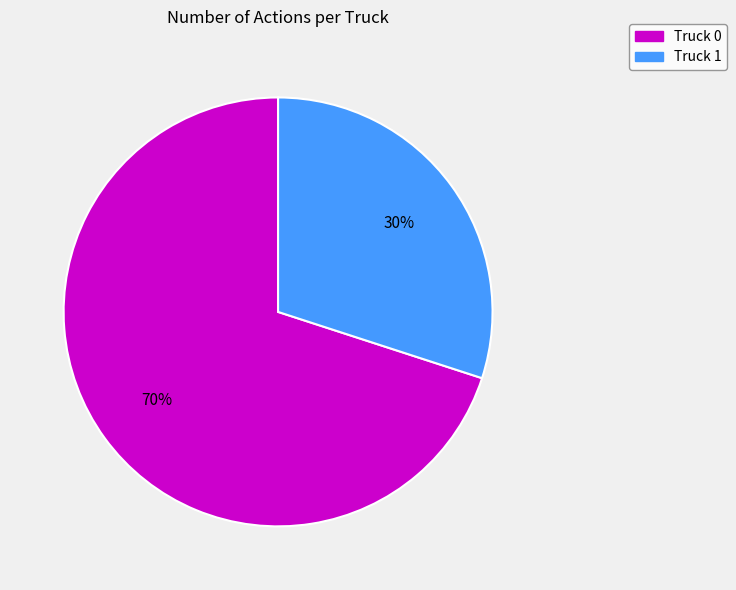

Rank the categories by value from lowest to highest.

Truck 1, Truck 0